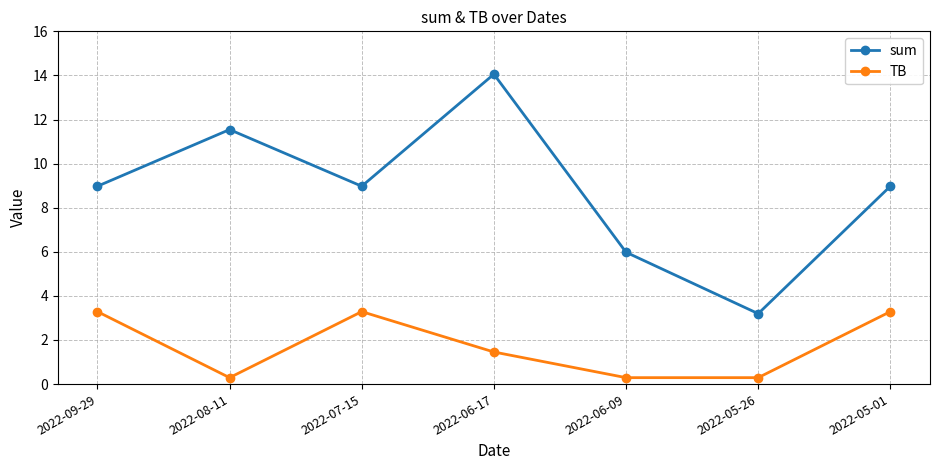

True or false: TB and sum intersect in this chart.

False